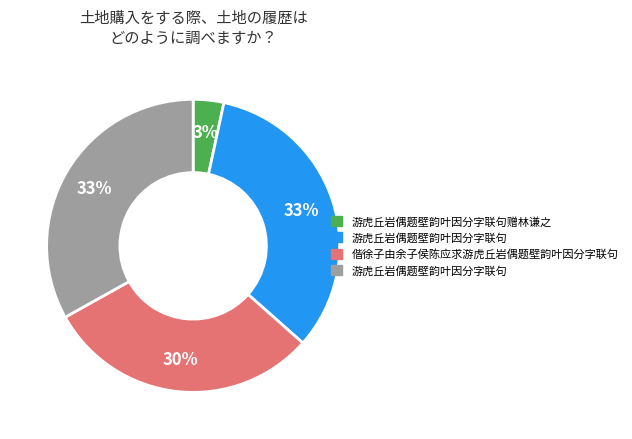

Is there a majority slice in this chart?

No